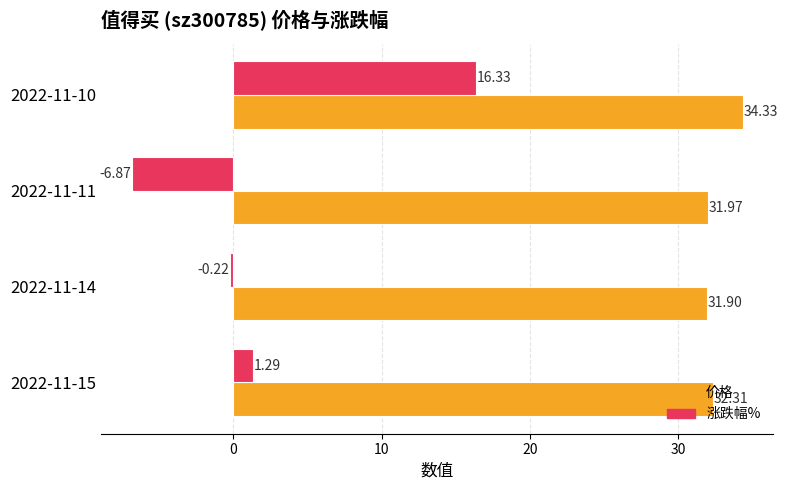

Between 2022-11-14 and 2022-11-10, which series saw the biggest shift?

涨跌幅%